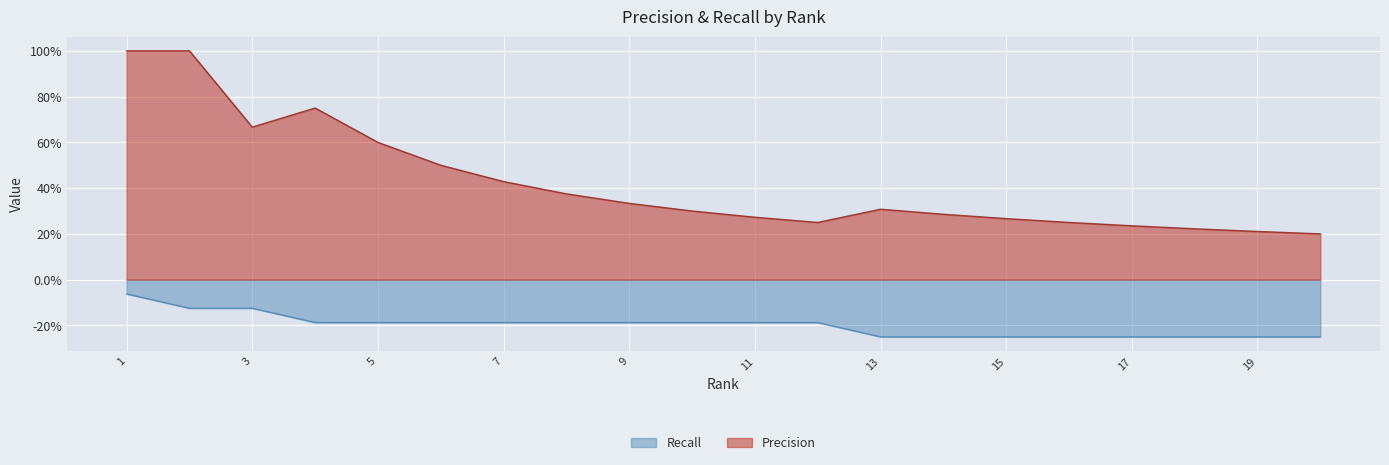

What are all the series names shown in the legend?

Recall, Precision